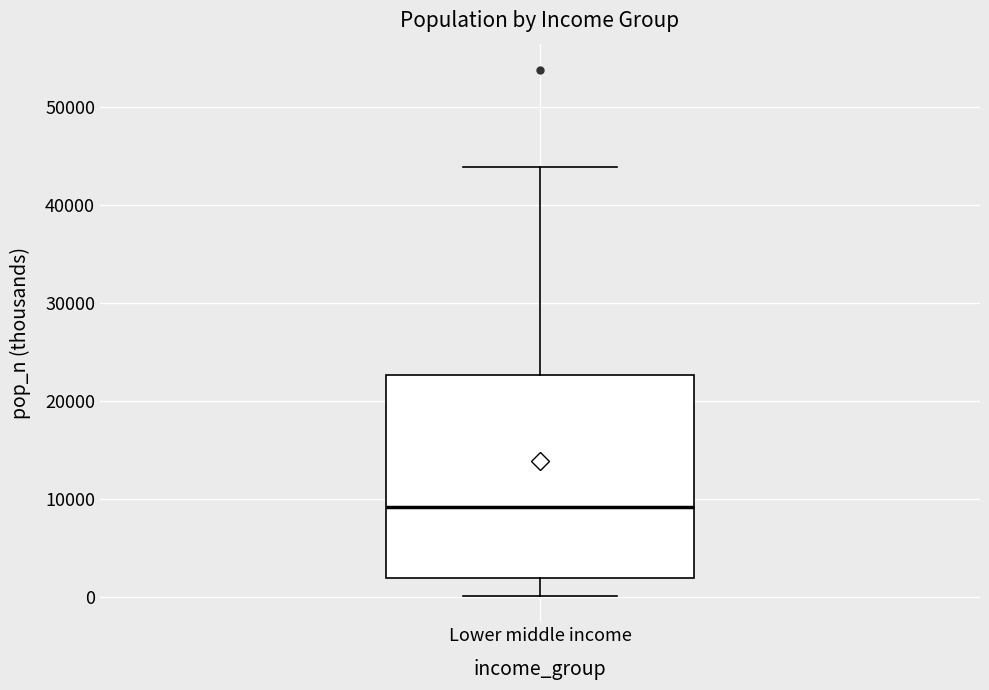

Transcribe this box plot: give where the median line is, the range the box spans, and where the two whiskers end, as read against the y-axis. The values are not printed on the chart, so give them approximately, as read against the axis.

median 9000, box 2000 to 23000, whiskers 0 to 44000